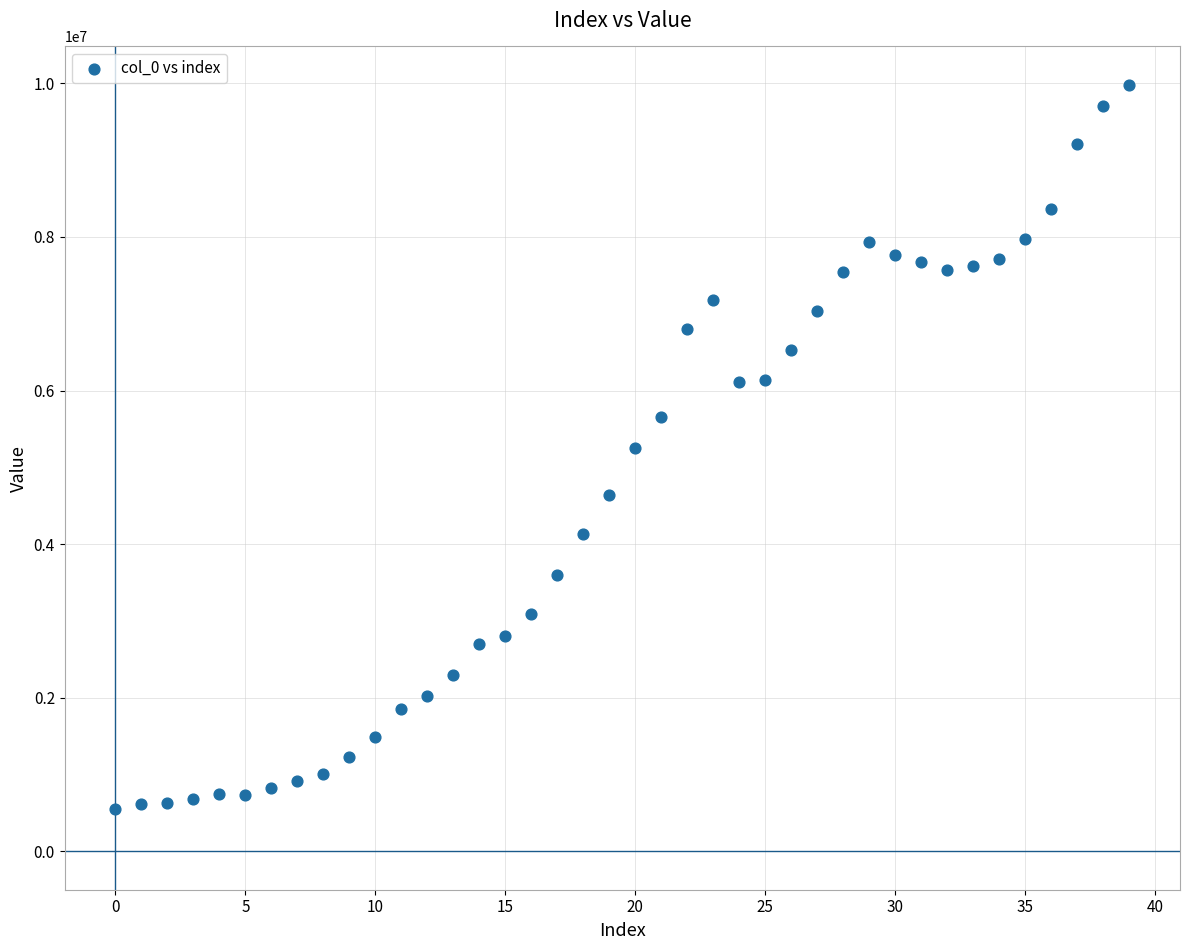

What is the range of Y values (max minus min)?

9427016.6